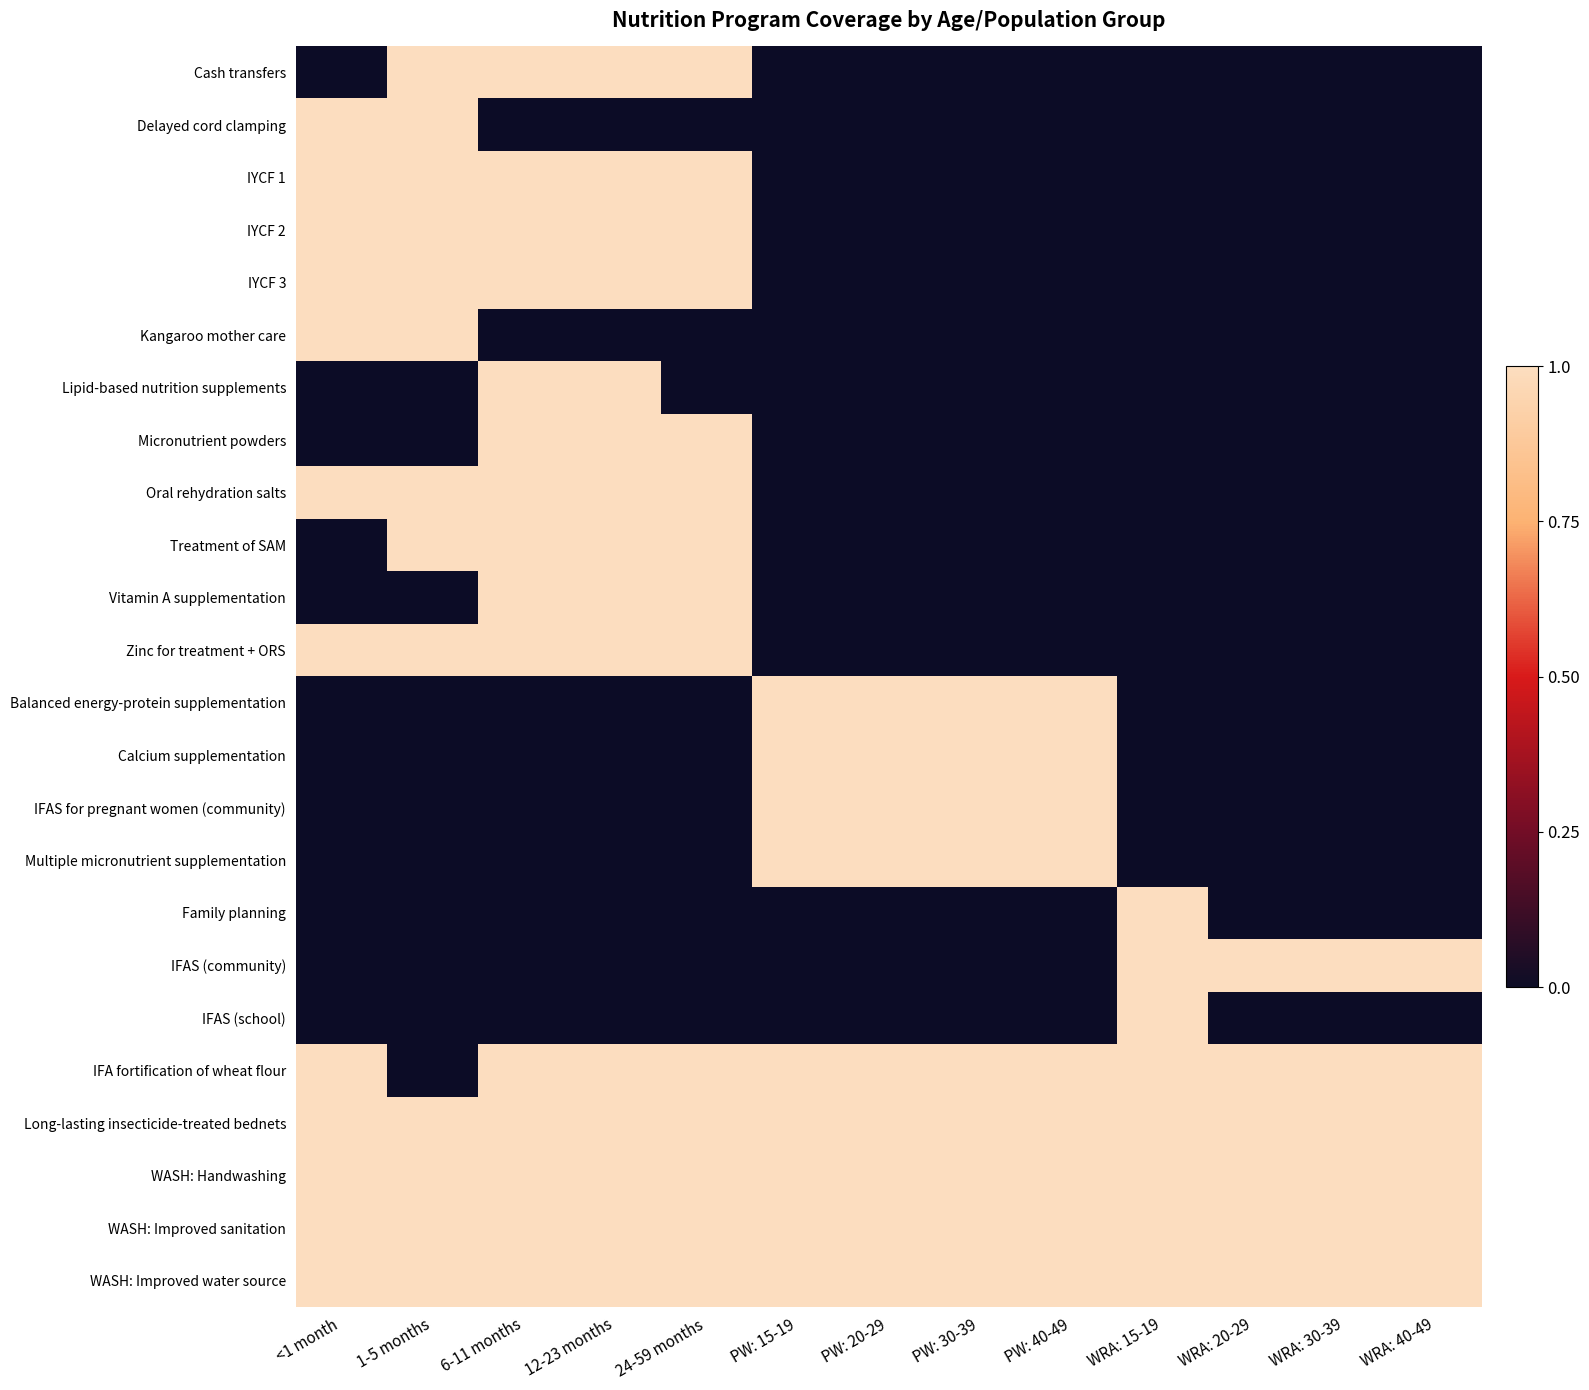

What is the difference between the highest and lowest values at 6-11 months?

1